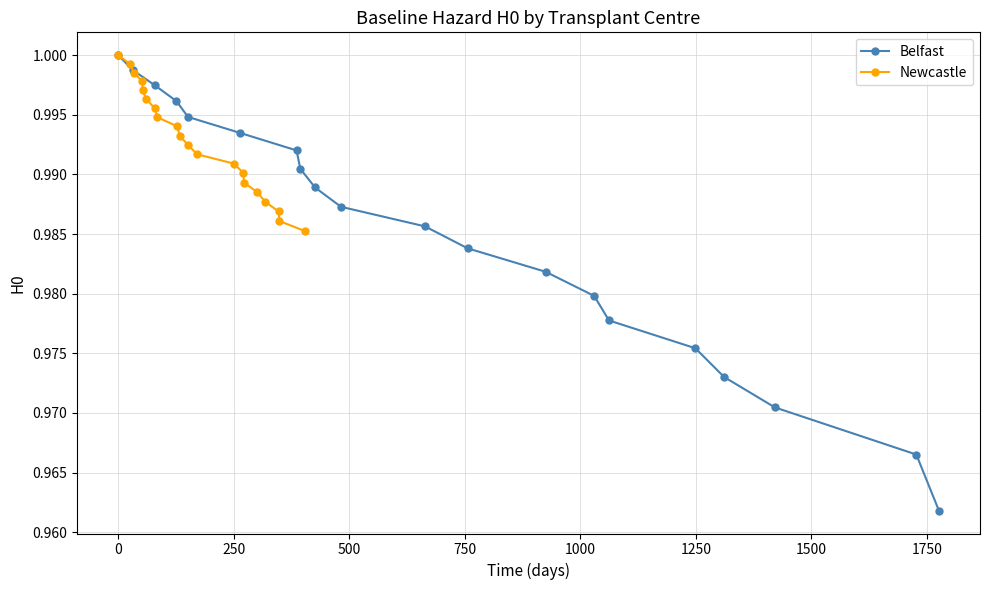

True or false: Belfast has more than 2 points higher than both neighbors.

False